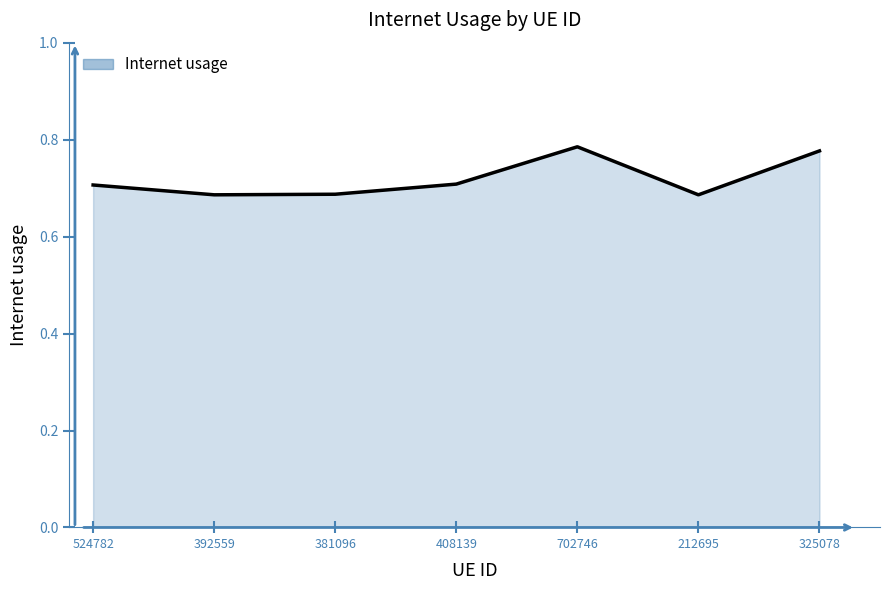

How many interior local valleys (lower than both neighbors) does the data have?

2